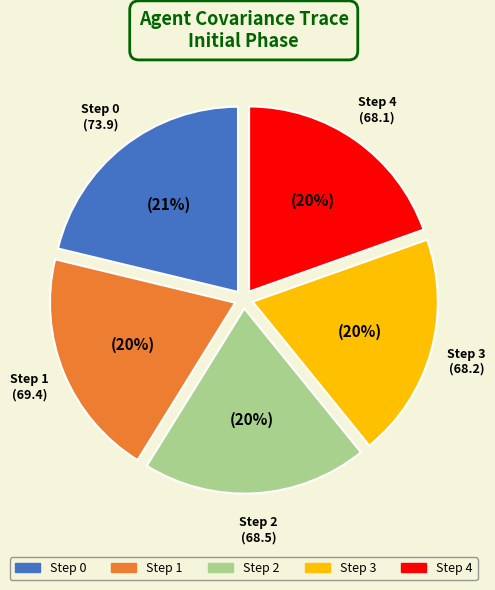

How many slices are in this pie chart?

5